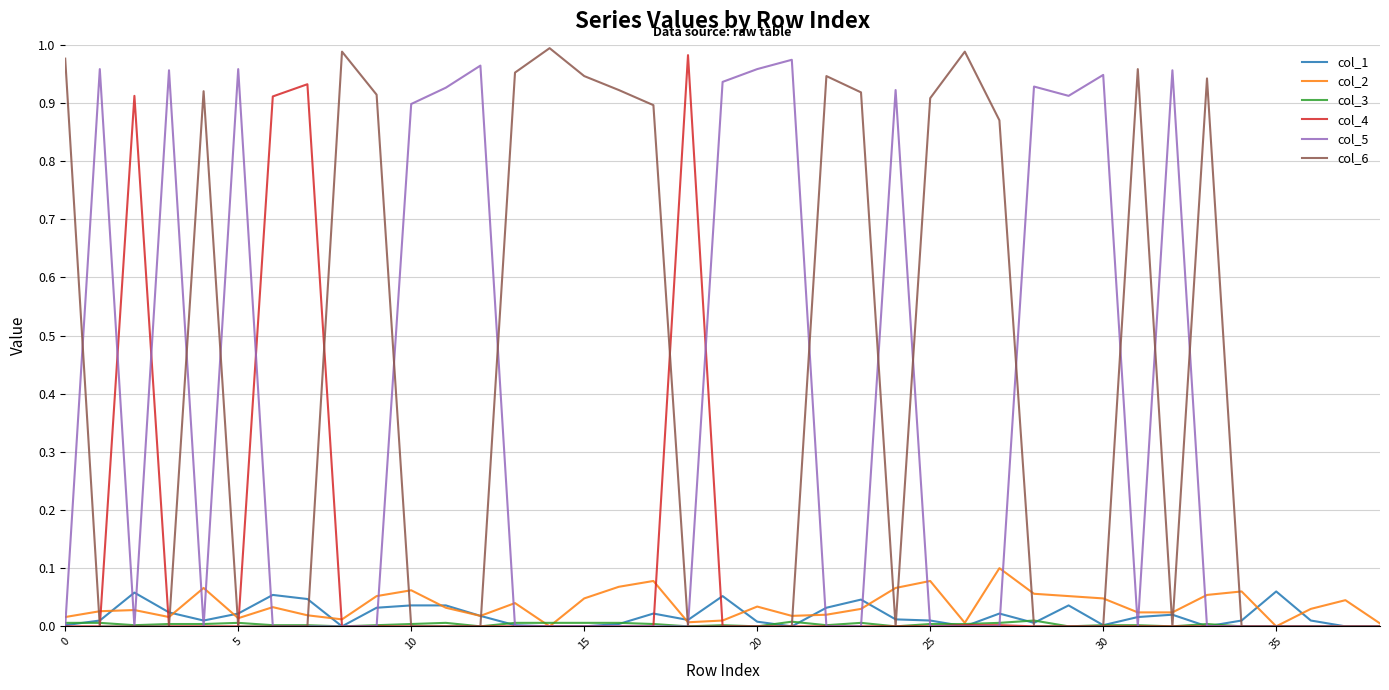

Which series has the largest total across all categories?

col_6